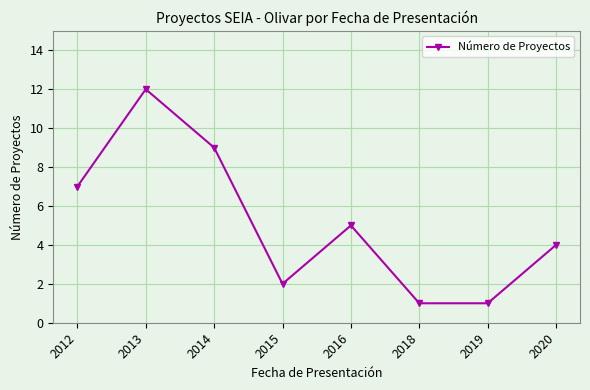

Reading left to right, transcribe all the data shown in this chart.

2012=7	2013=12	2014=9	2015=2	2016=5	2018=1	2019=1	2020=4